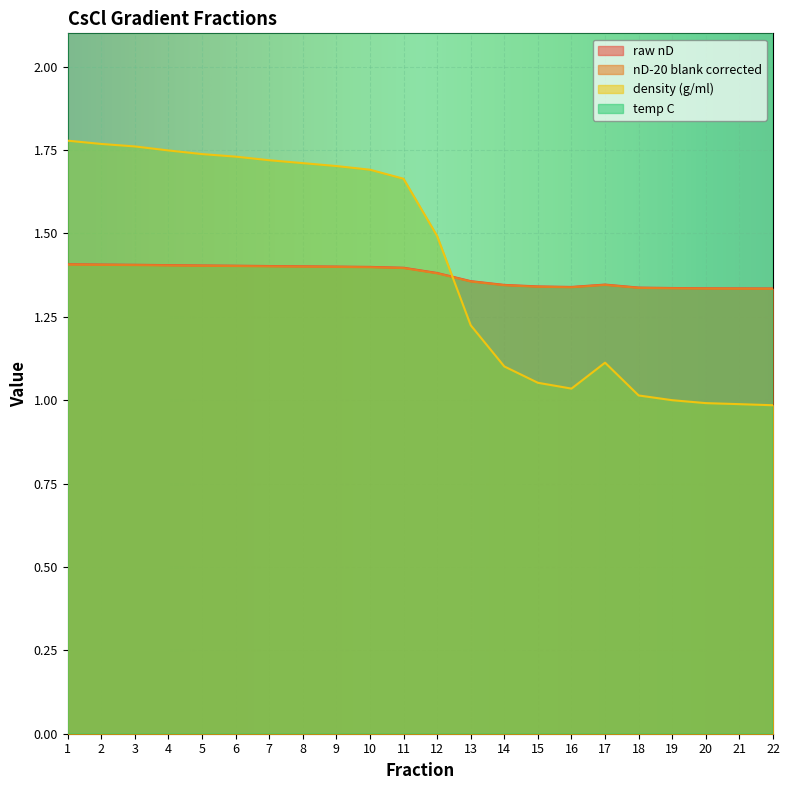

List the series in order of their peak value, lowest first.

nD-20 blank corrected, raw nD, density (g/ml), temp C